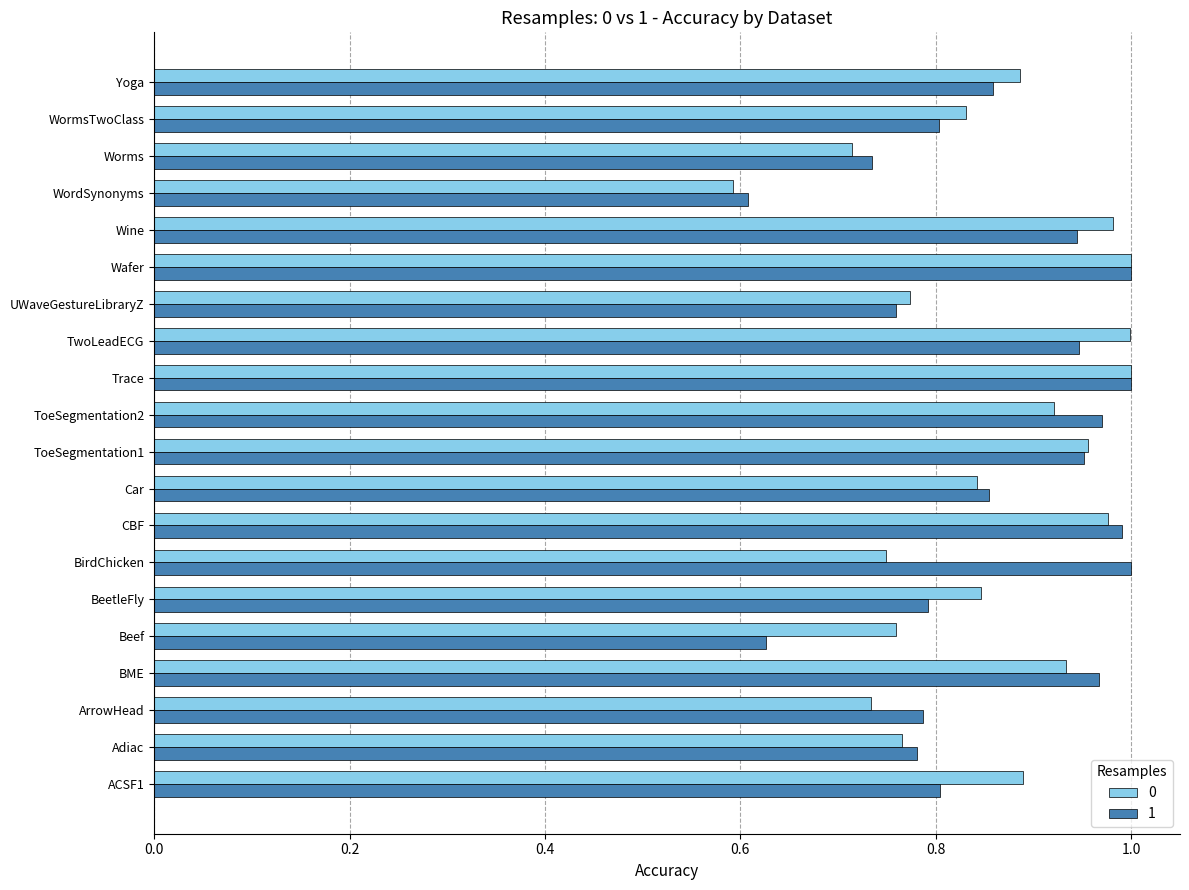

What is the total value across all series at BME?

1.9